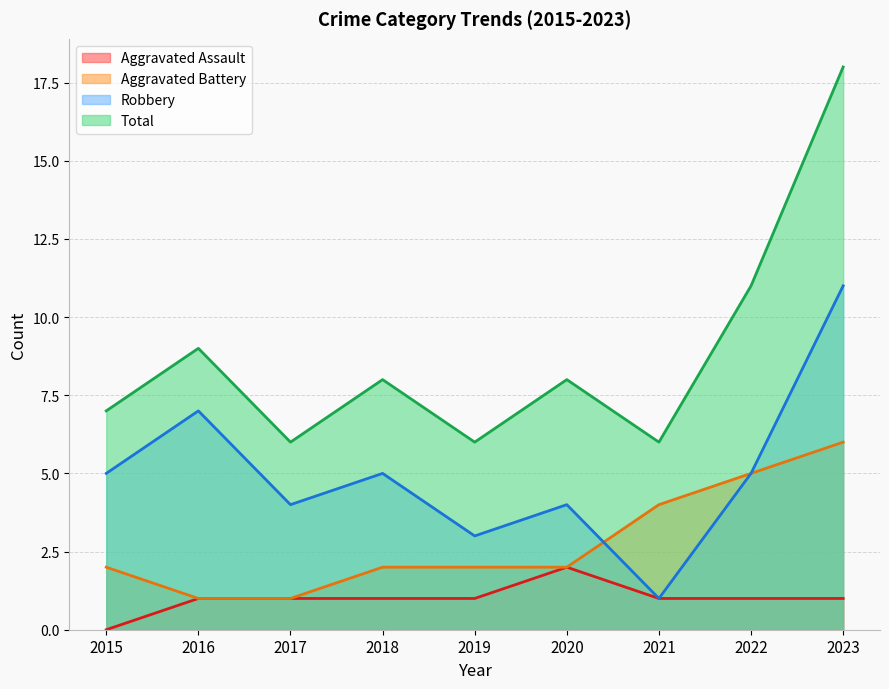

What is the value of the Aggravated Battery point at the 2nd from the left?

1